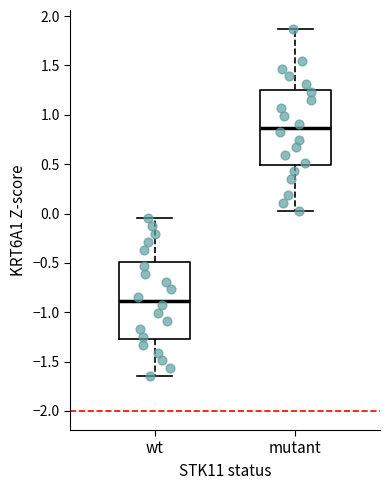

Reading left to right, transcribe this box plot: for each box, give where its median line is, the range the box spans, and where its two whiskers end, as read against the y-axis. The values are not printed on the chart, so give them approximately, as read against the axis.

wt: median -0.90, box -1.25 to -0.50, whiskers -1.65 to -0.05
mutant: median 0.85, box 0.50 to 1.25, whiskers 0.05 to 1.85